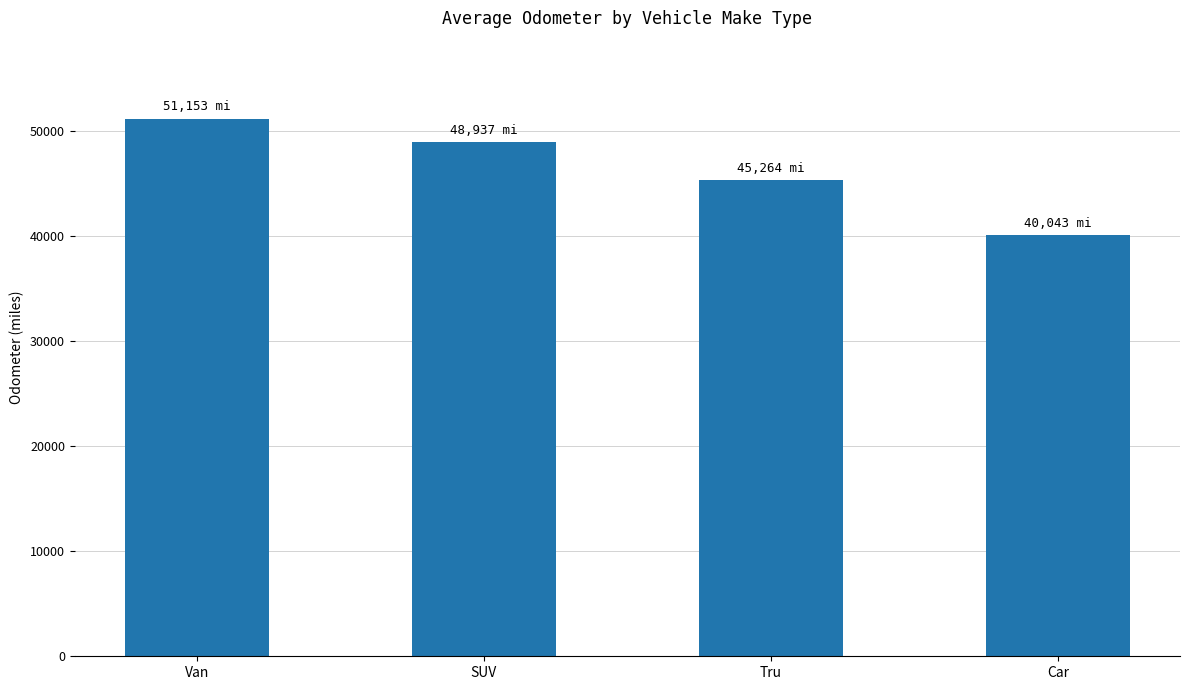

Reading left to right, extract all data points from this chart.

Van=51153.0	SUV=48936.8	Tru=45264.3	Car=40043.3